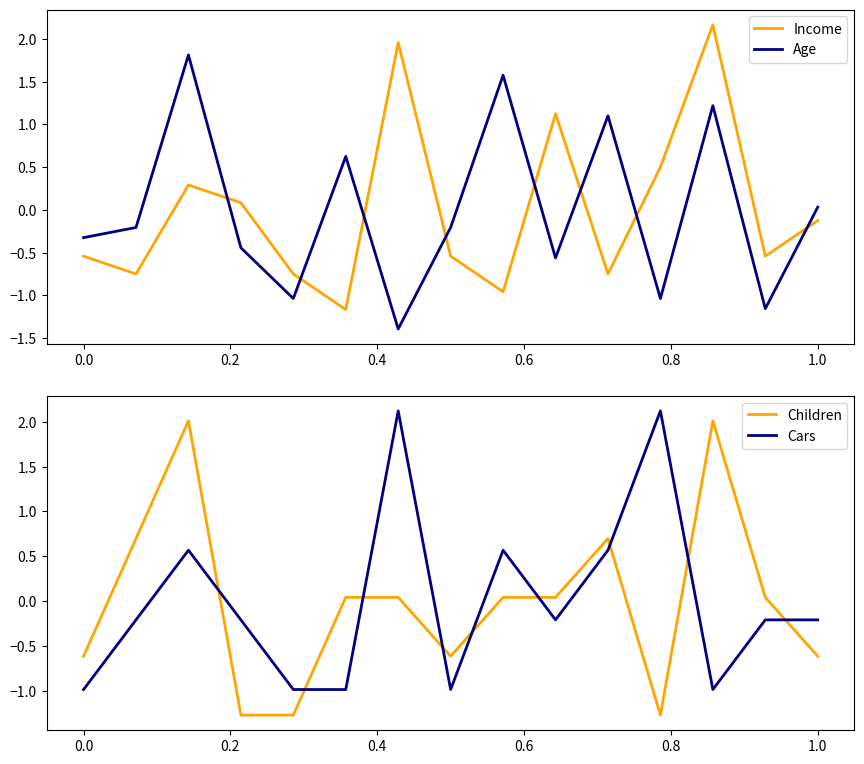

What is the highest value of the Income series?

2.2